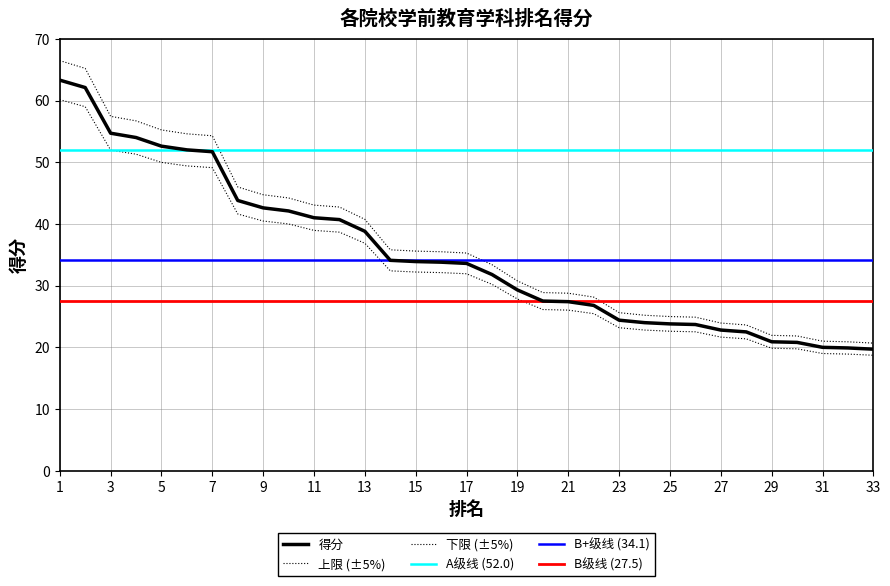

Read the value at 16.

33.8